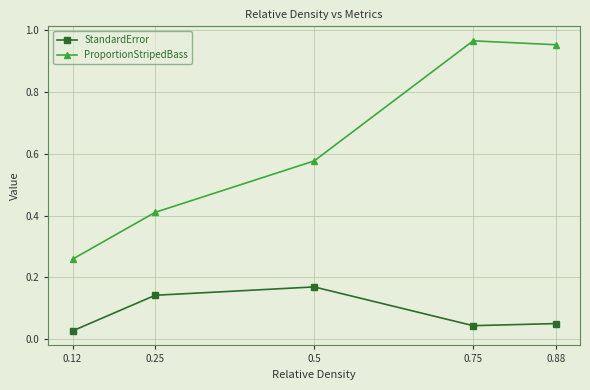

What position from the right is 0.75?

2